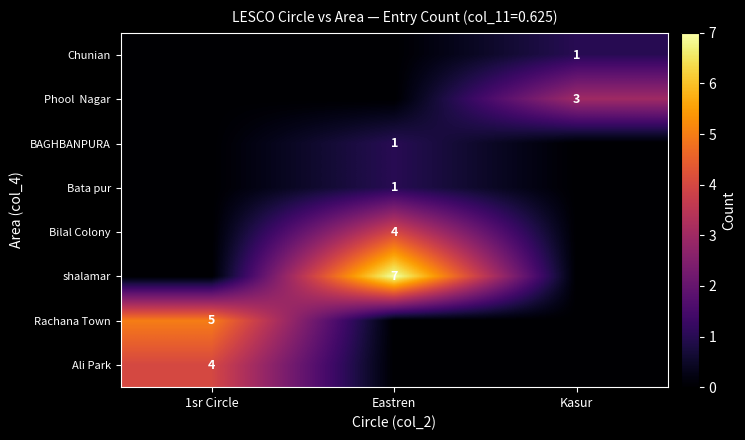

What is the greatest value displayed?

7